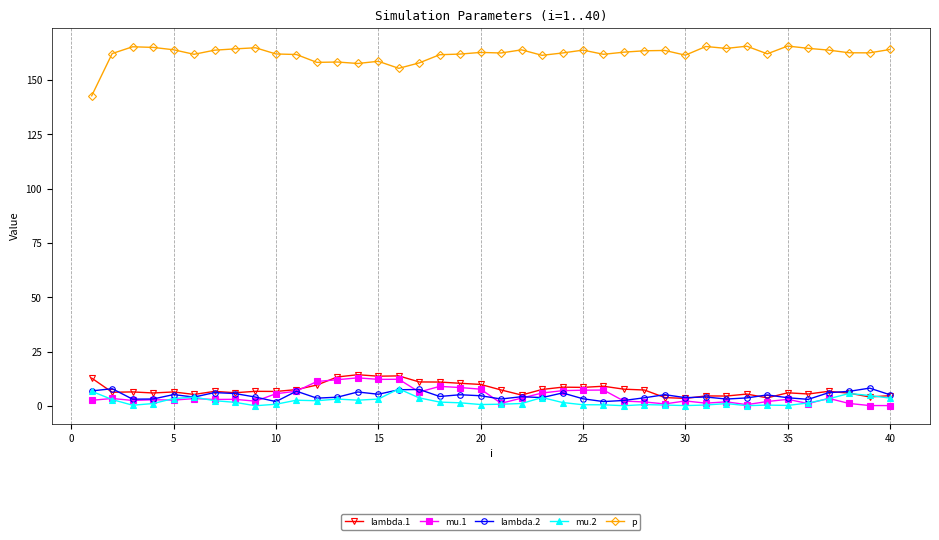

What is the minimum value for p?

142.7